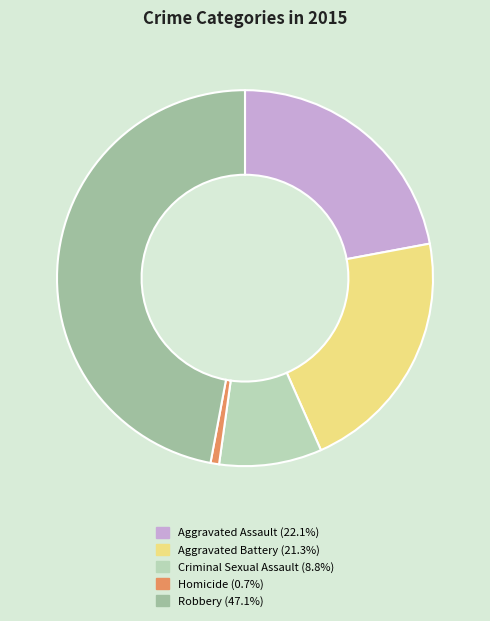

Is the sum of Aggravated Assault and Criminal Sexual Assault greater than half?

No